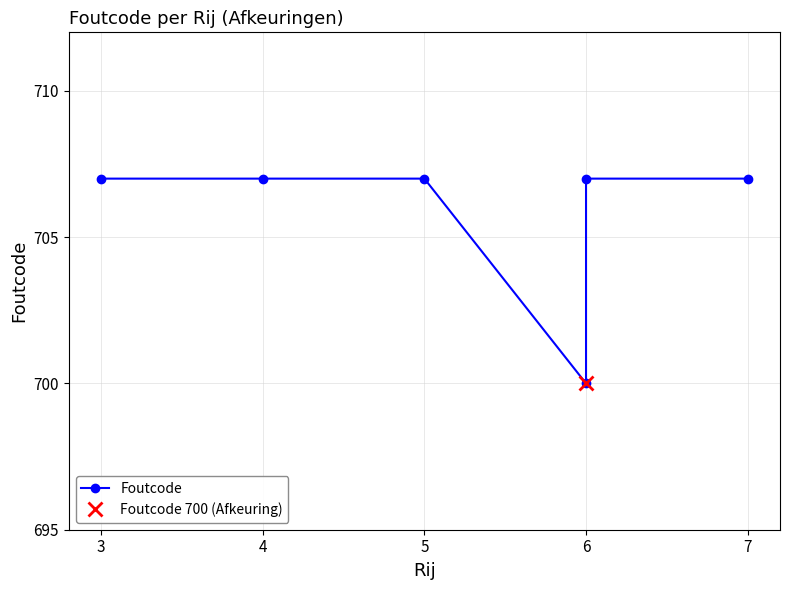

Reading left to right, transcribe all the data shown in this chart.

707	707	707	700	707	707